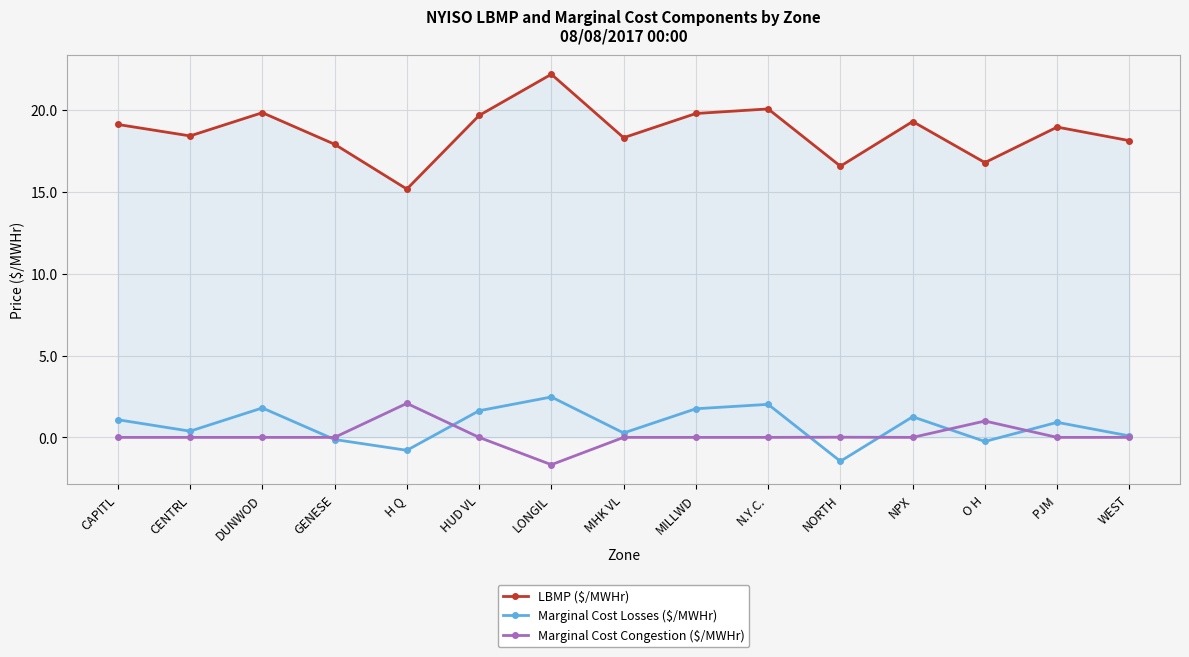

What position from the left is GENESE?

4